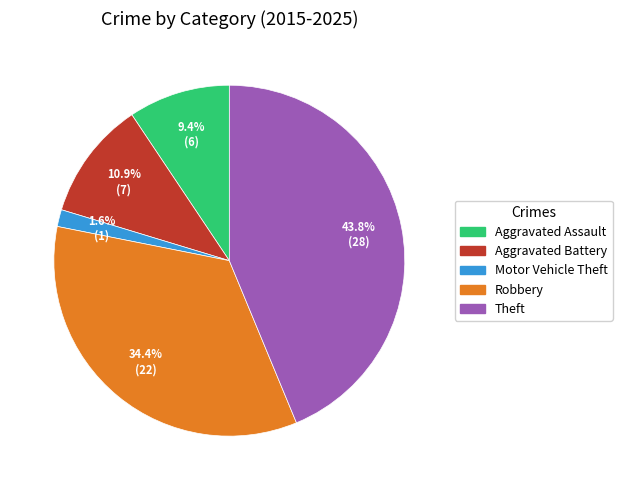

To the nearest percent, what is the average slice percentage?

20%